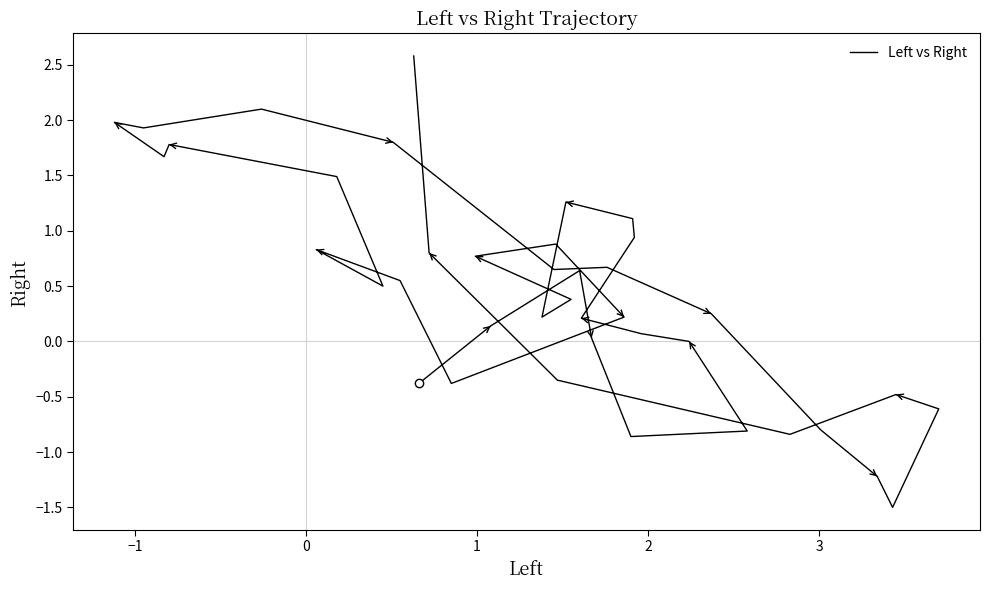

How many values are above zero?

28